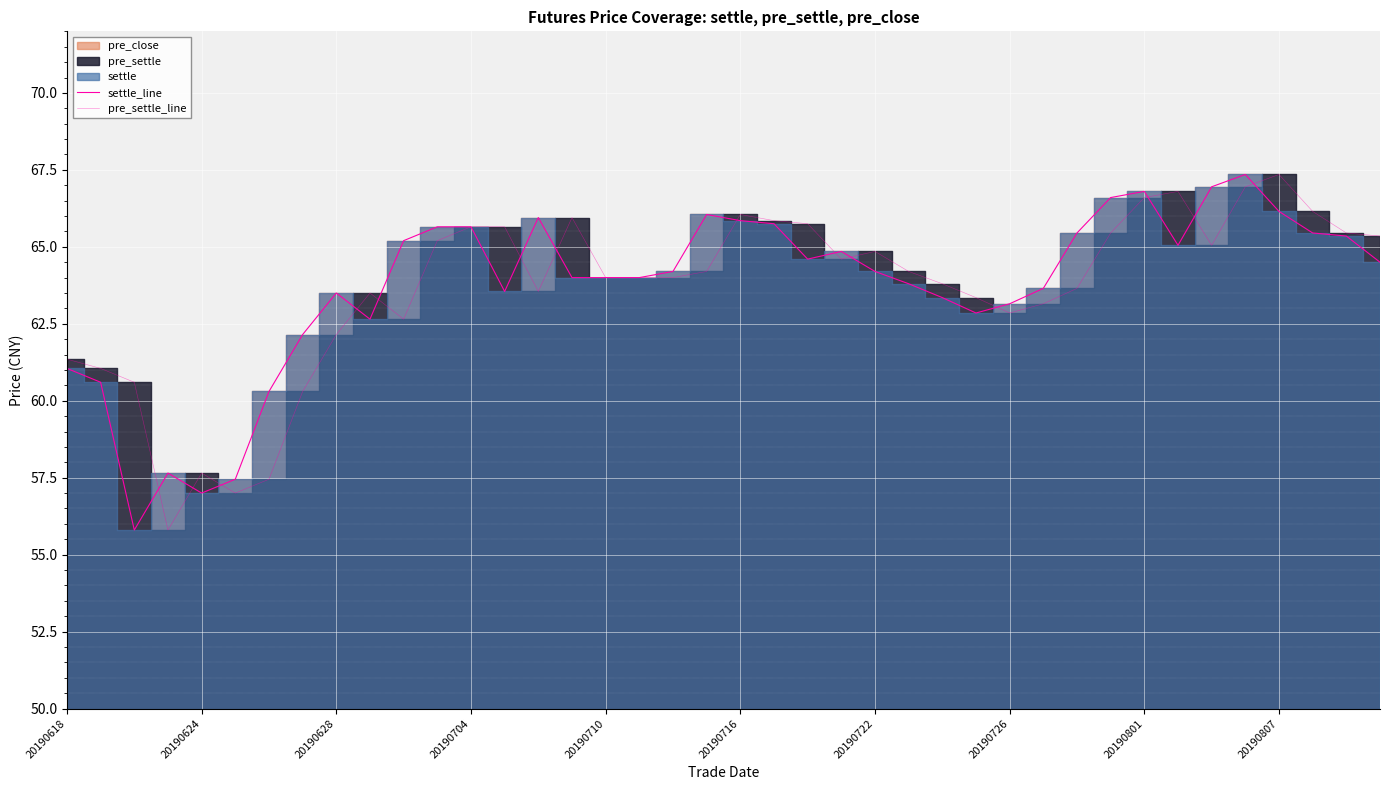

What is the label of the 40th point from the right?

20190618